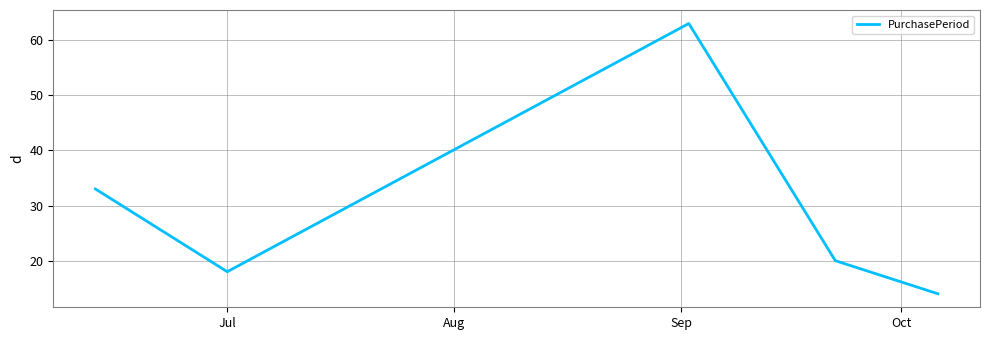

How many values are below 20?

2